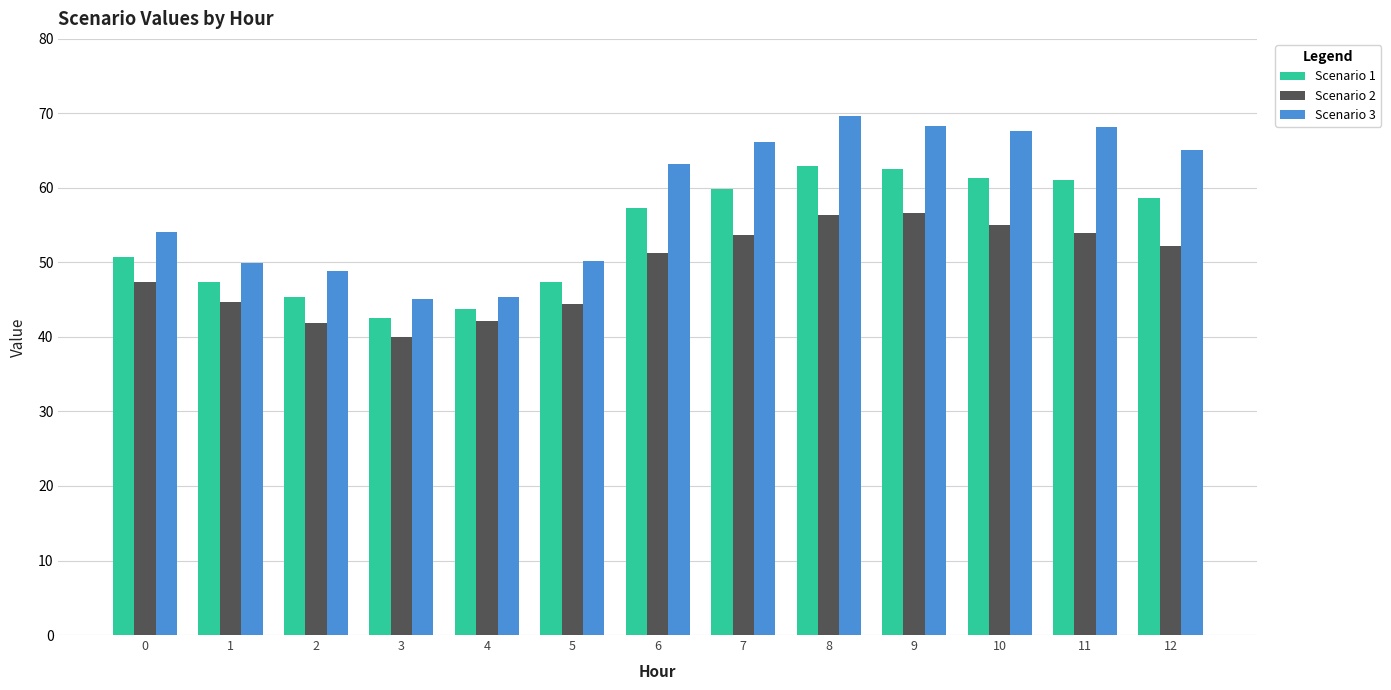

Which series has the largest range (max minus min)?

Scenario 3